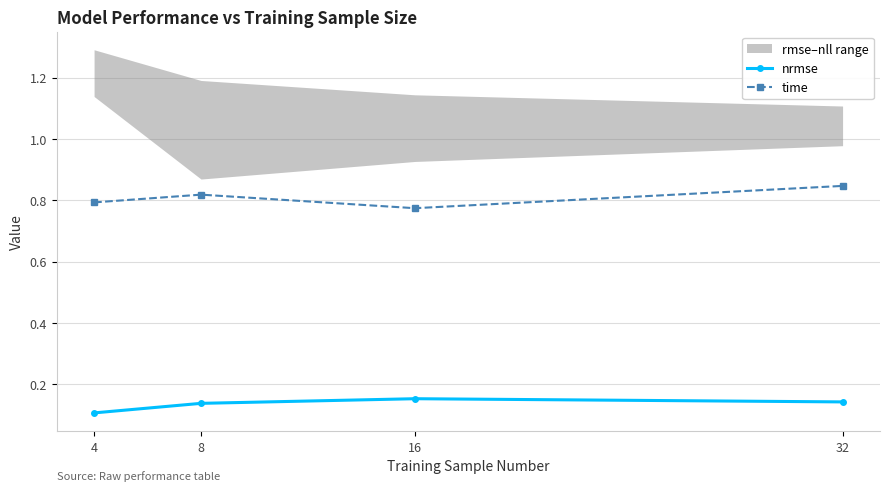

What is the difference between the maximum and minimum values in the time series?

0.1